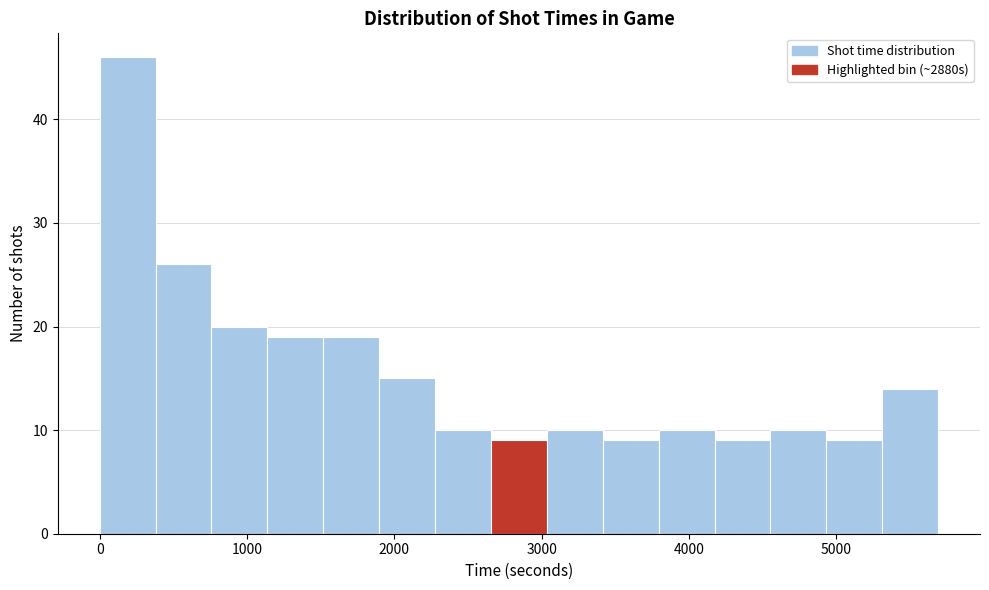

Around what value on the x-axis is the tallest bar? Give the approximate position of its centre, as read against the axis.

200